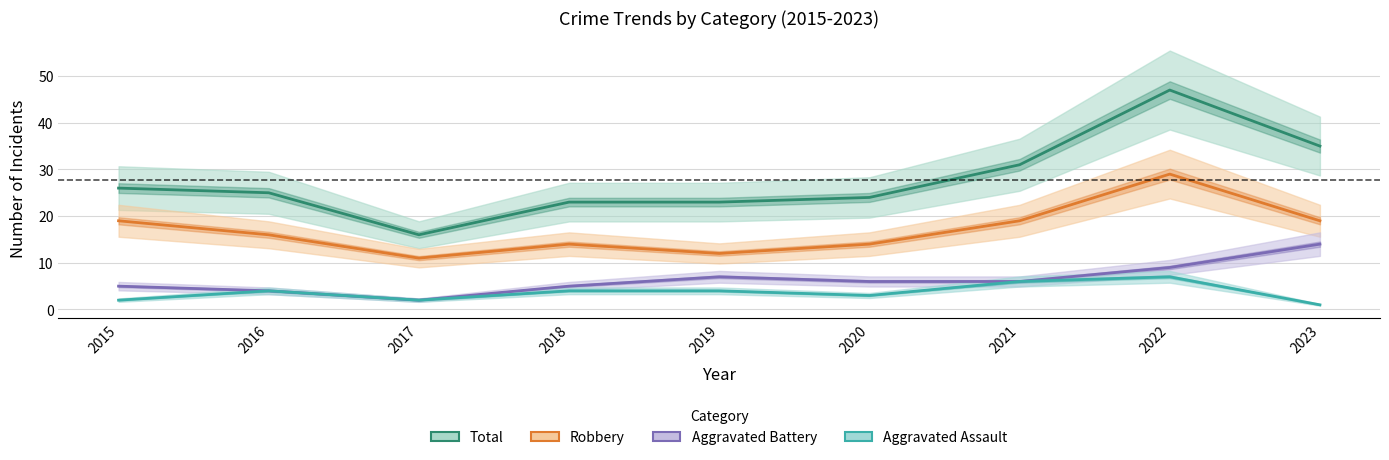

What is the minimum value shown in the chart?

1